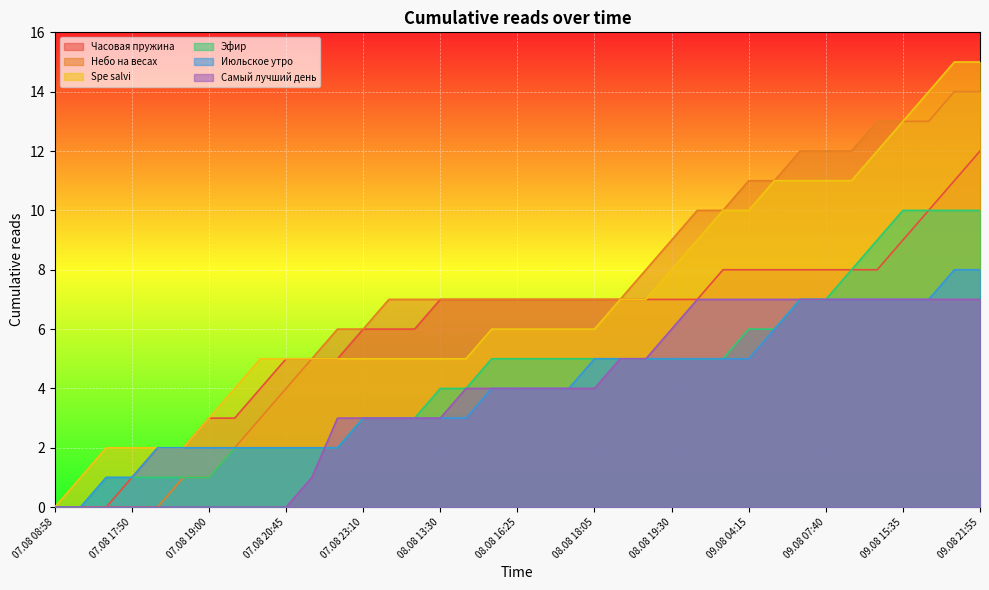

How many values in the Небо на весах series exceed 7?

14